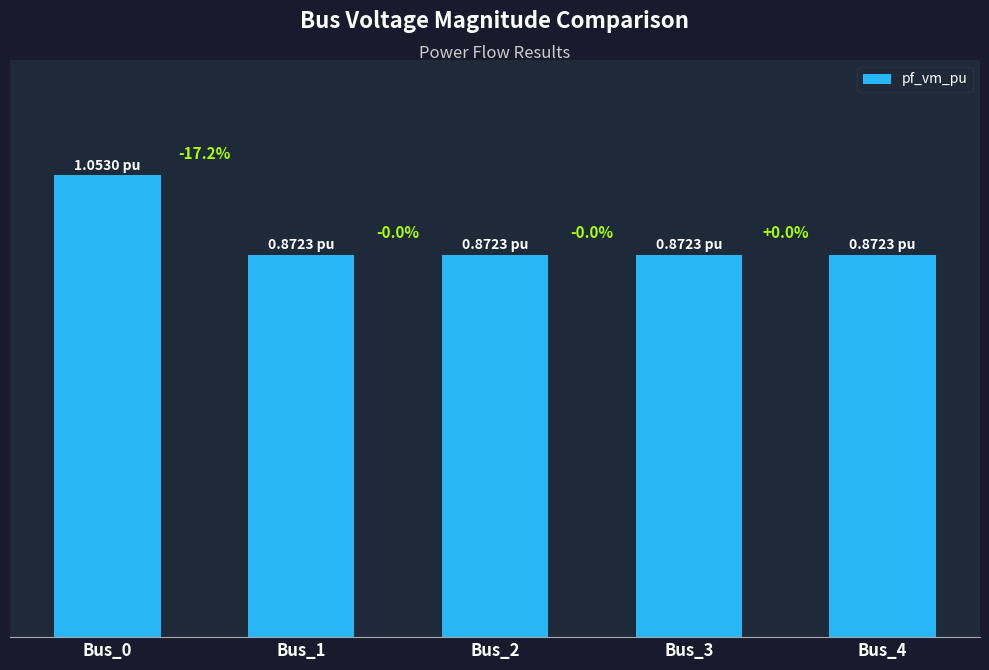

Between Bus_3 and Bus_2, which is larger?

Bus_2